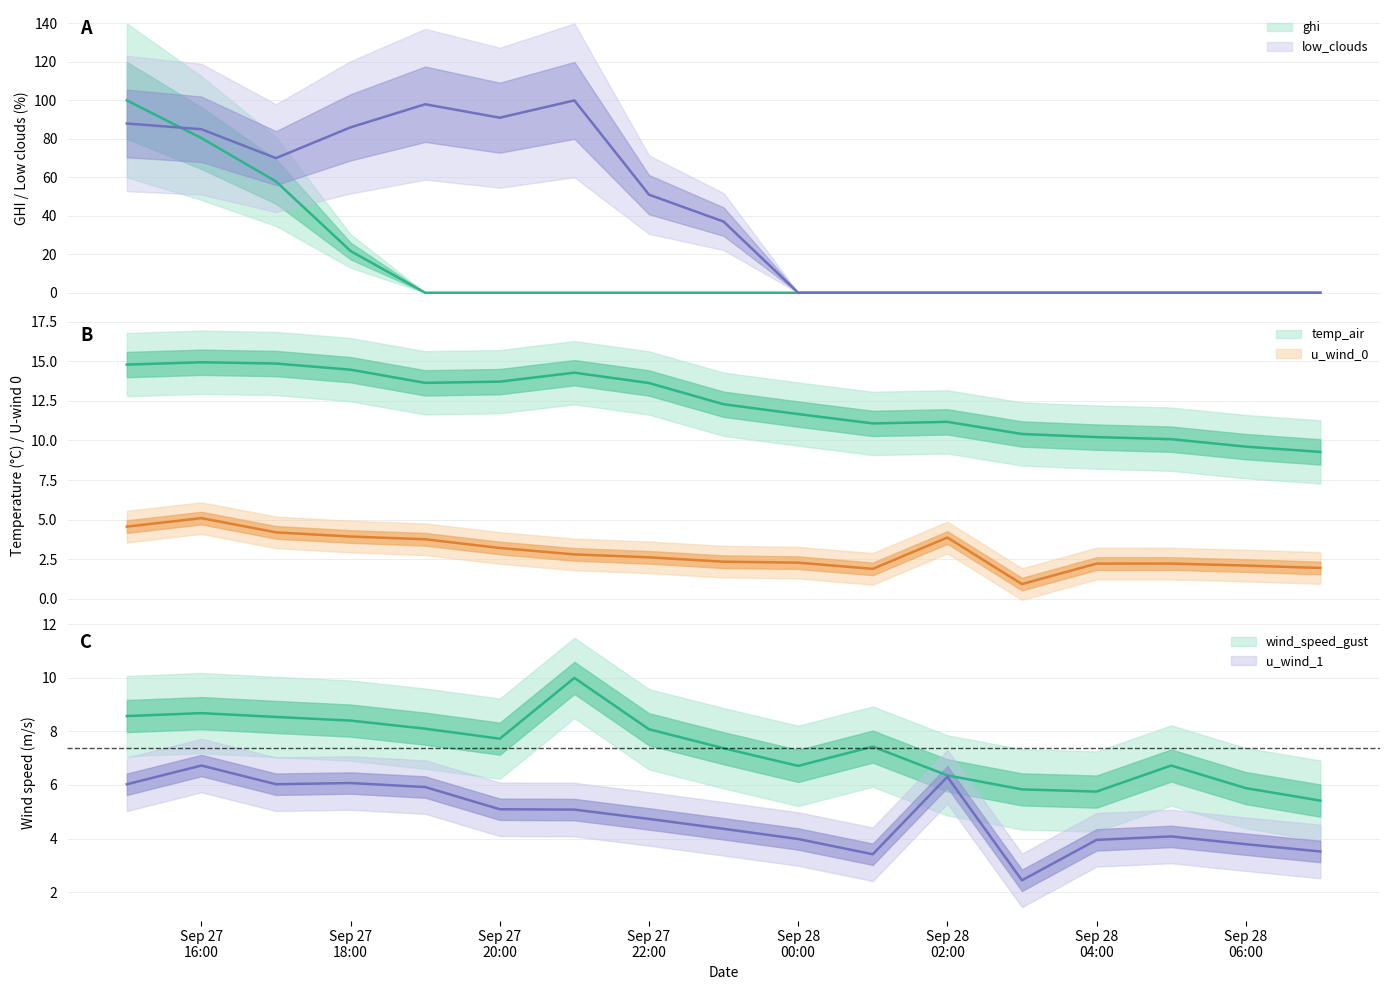

Which series has the largest total across all categories?

low_clouds